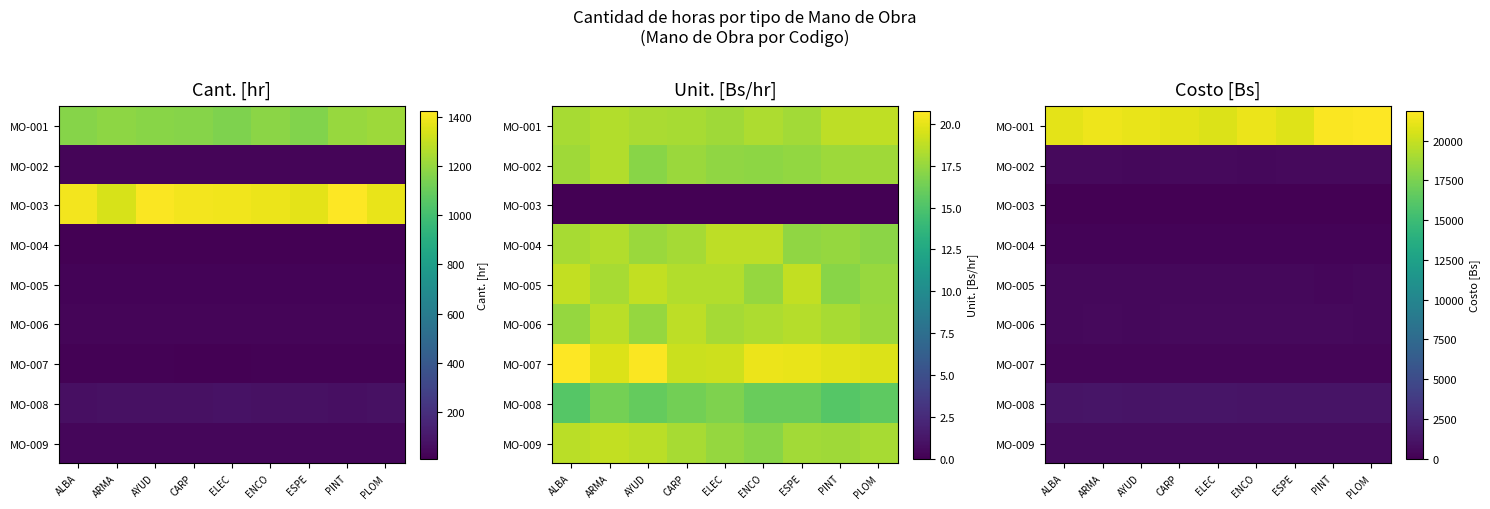

What is the spread (max minus min) of values at ARMA?

21360.5